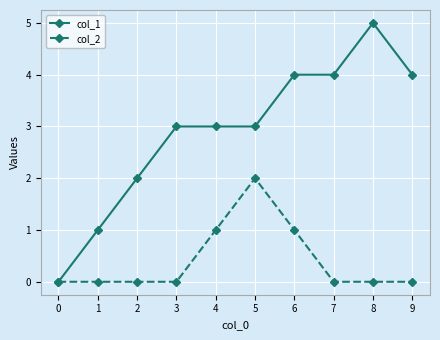

List the series in order of their overall mean, highest first.

col_1, col_2